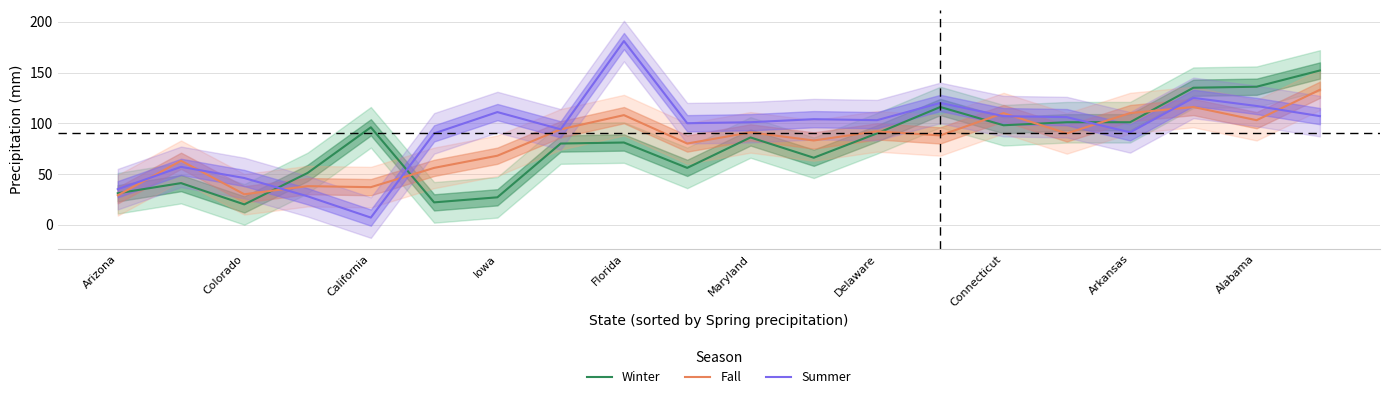

What is the minimum value for Winter?

20